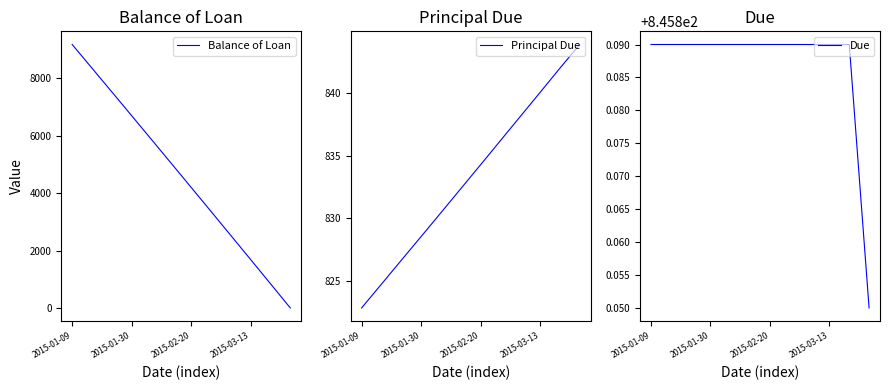

Which series changed the most between 7 and 8?

Balance of Loan